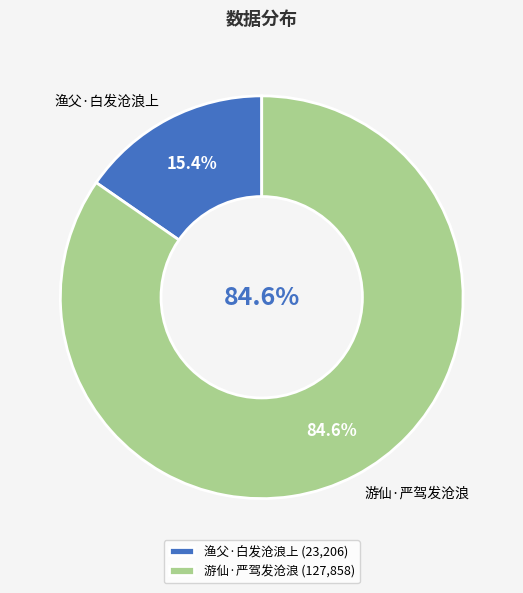

To the nearest percent, what is the average slice percentage?

50%